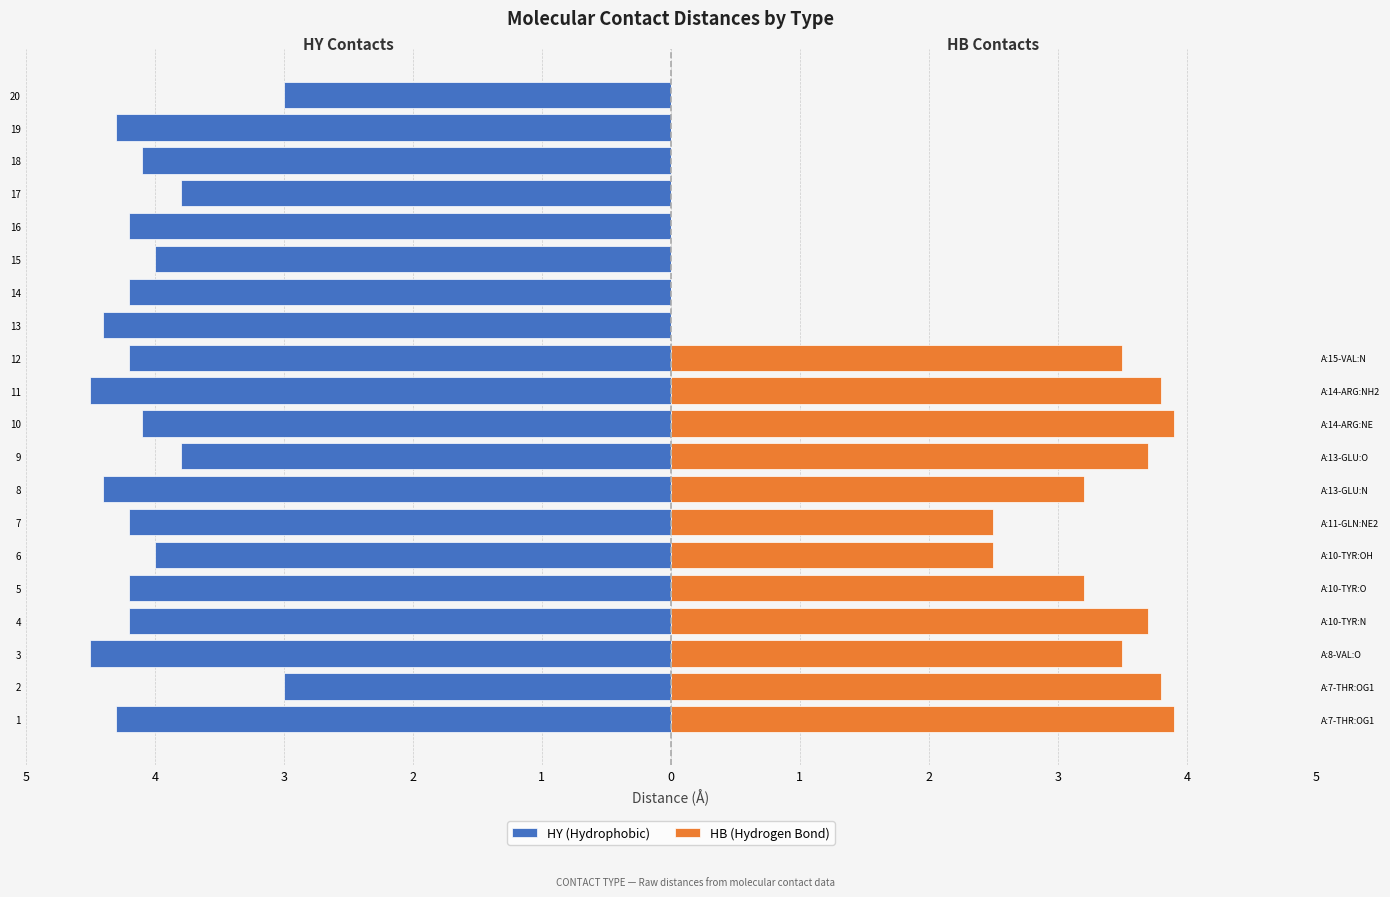

What is the difference between the maximum and second lowest values in the HB (Hydrogen Bond) series?

3.9